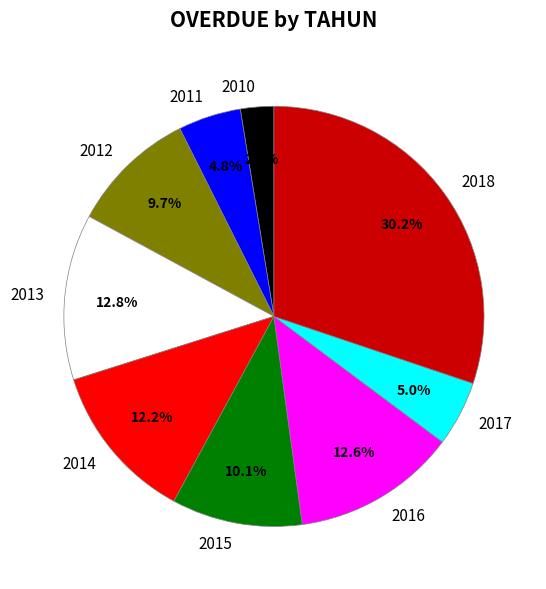

Approximately how many times larger is the value at 2011 compared to 2012?

0.5